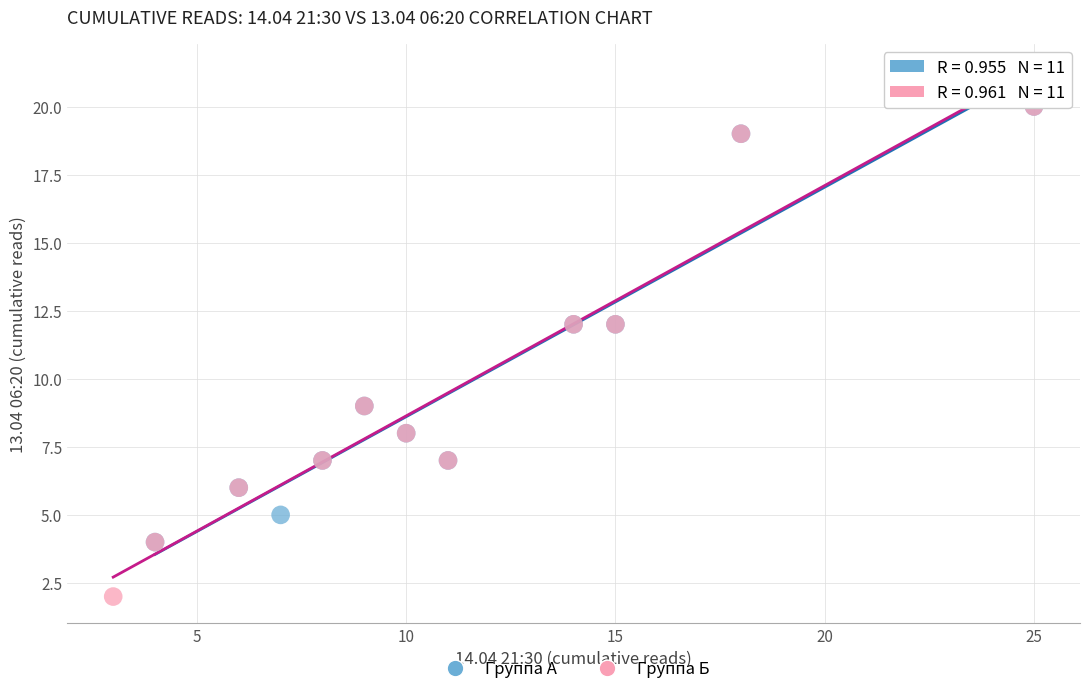

Which series has the largest Y range (max minus min)?

Группа Б